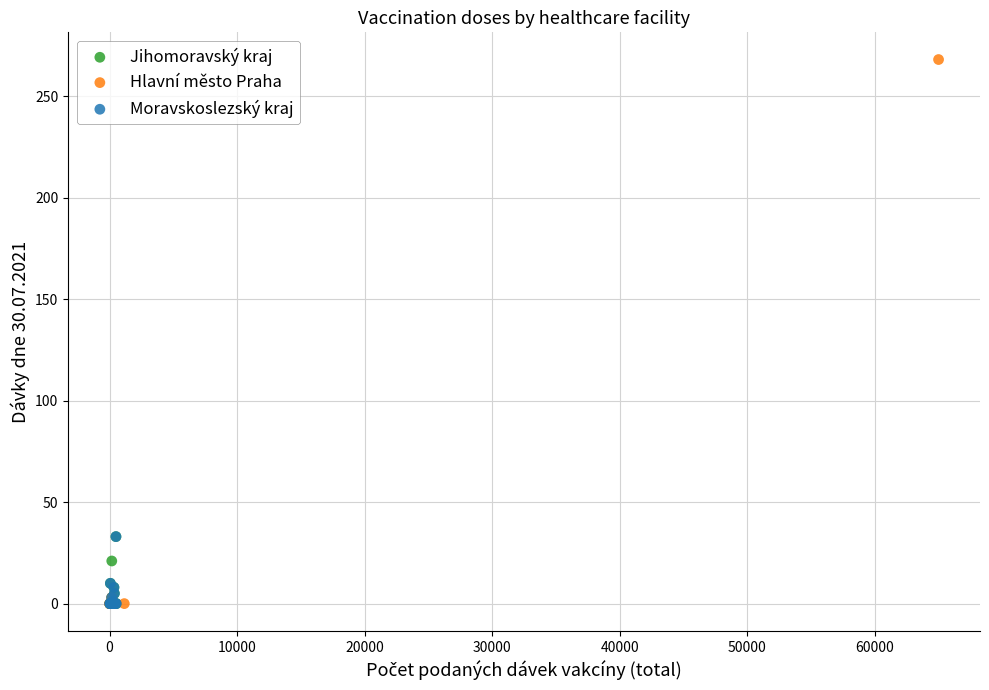

Which series contains the highest Y value?

Hlavní město Praha